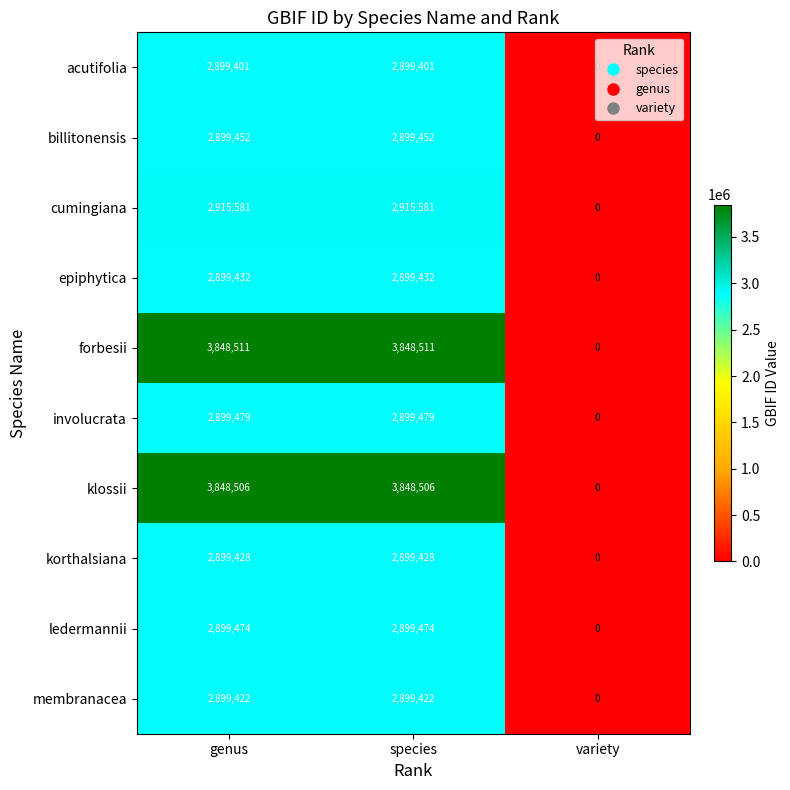

Which series has the largest total across all categories?

forbesii